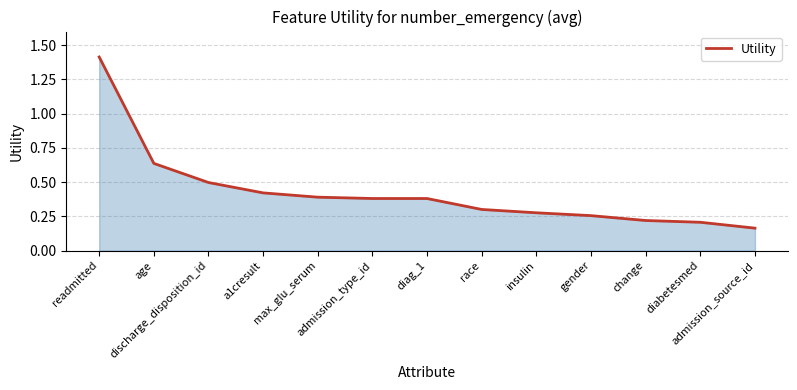

Is it true that the value at diag_1 is 0.2?

False